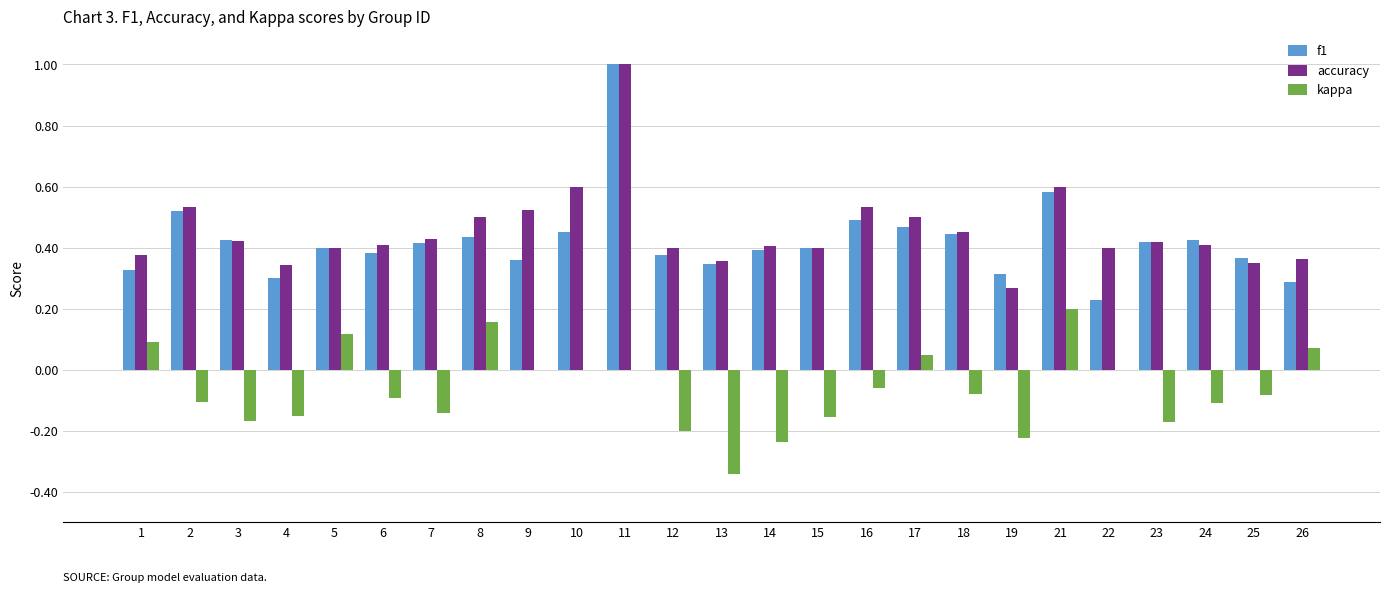

What are all the series names shown in the legend?

f1, accuracy, kappa